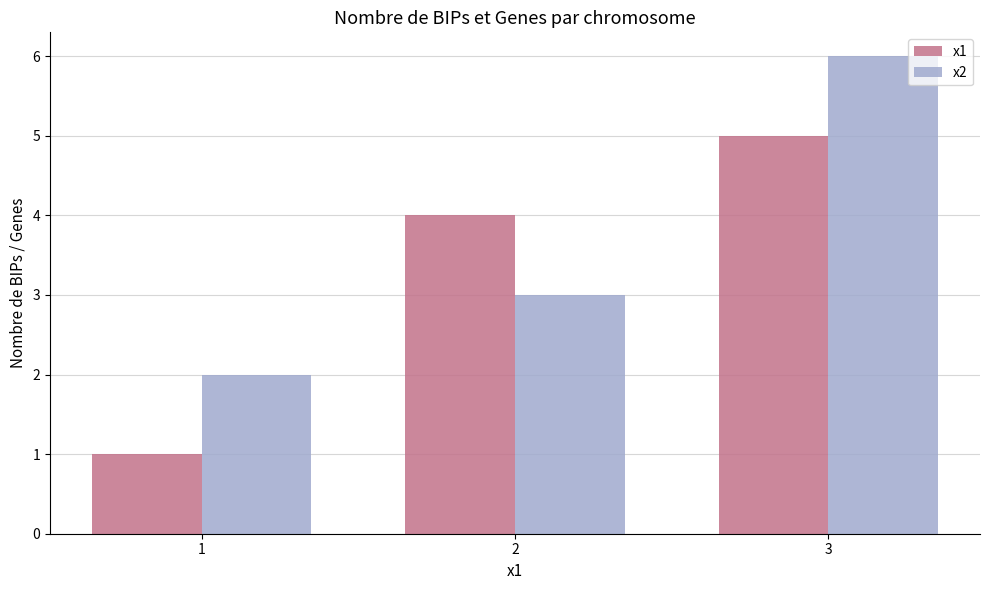

Does the chart contain stacked bars?

No